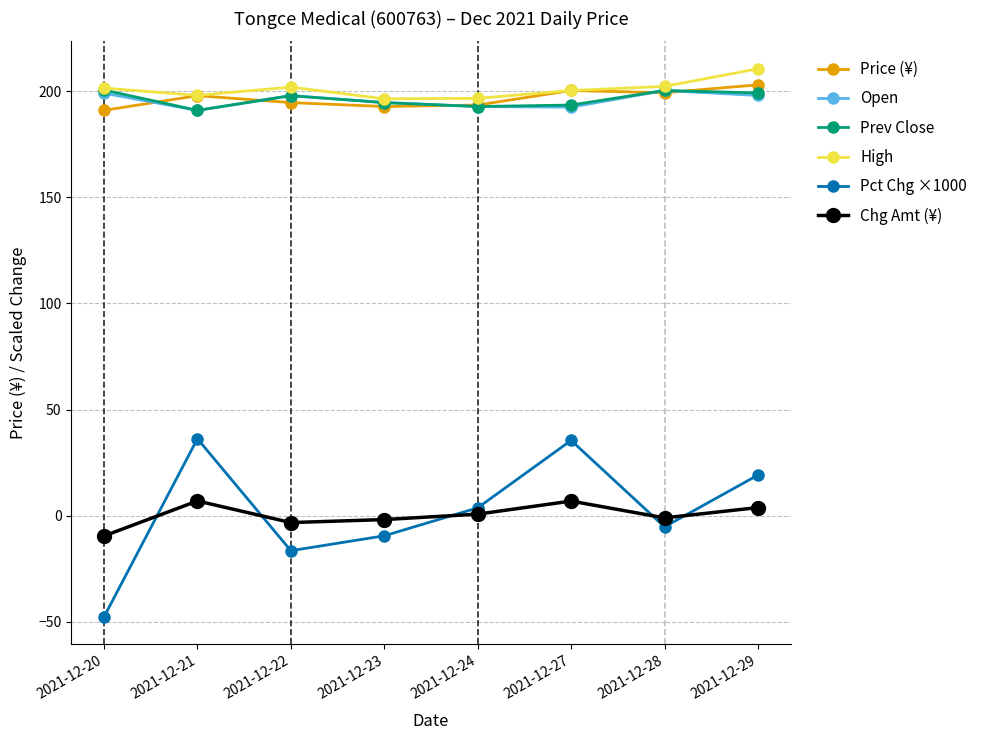

Which series has the widest spread of values?

Pct Chg ×1000